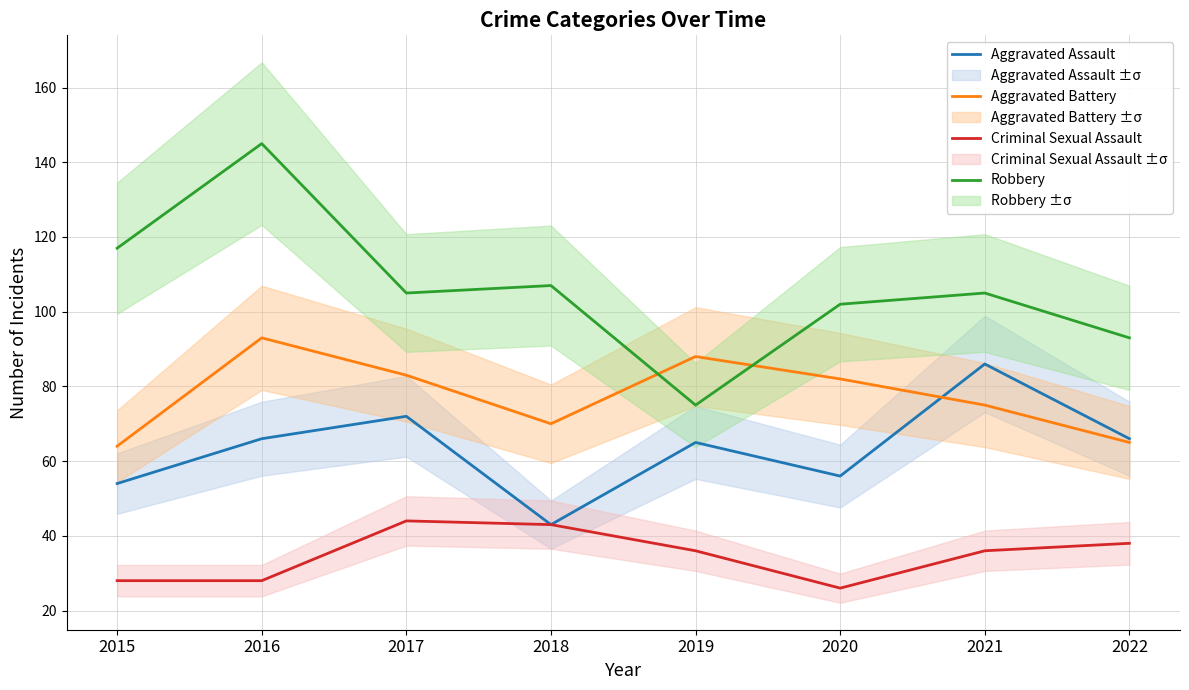

The value of Aggravated Battery at 2017 is 18. True or false?

False